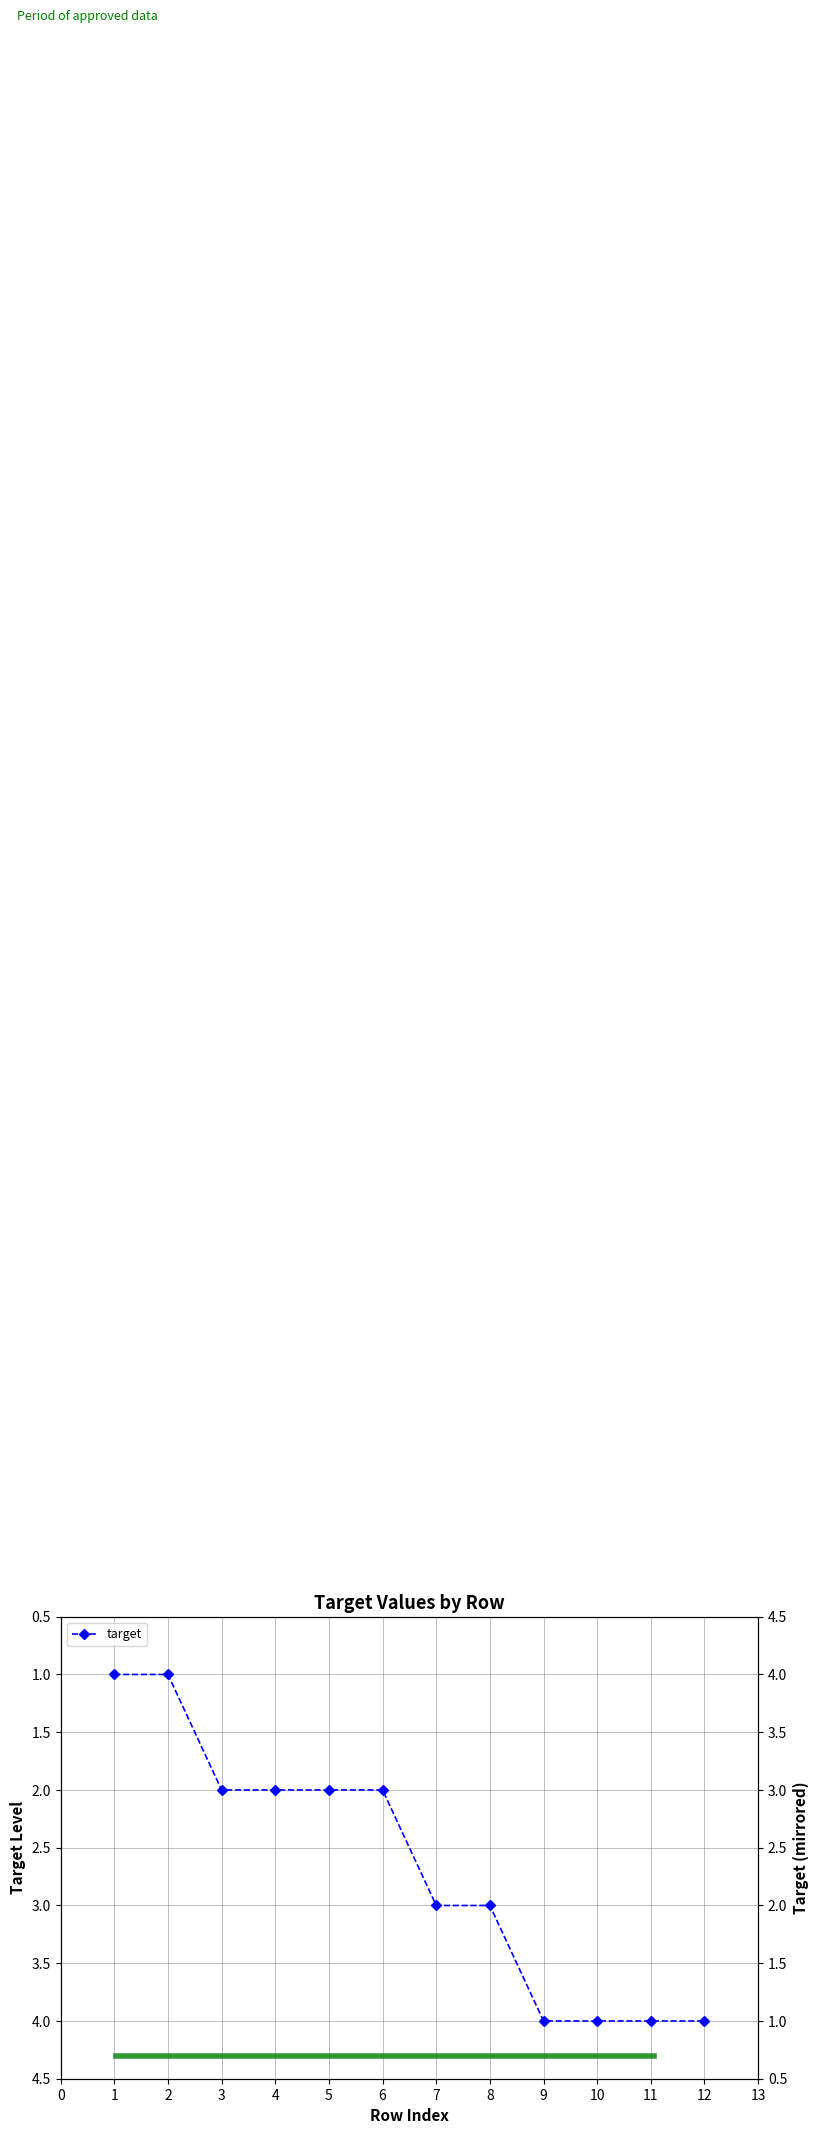

What is the change in value from 1 to 9?

+3